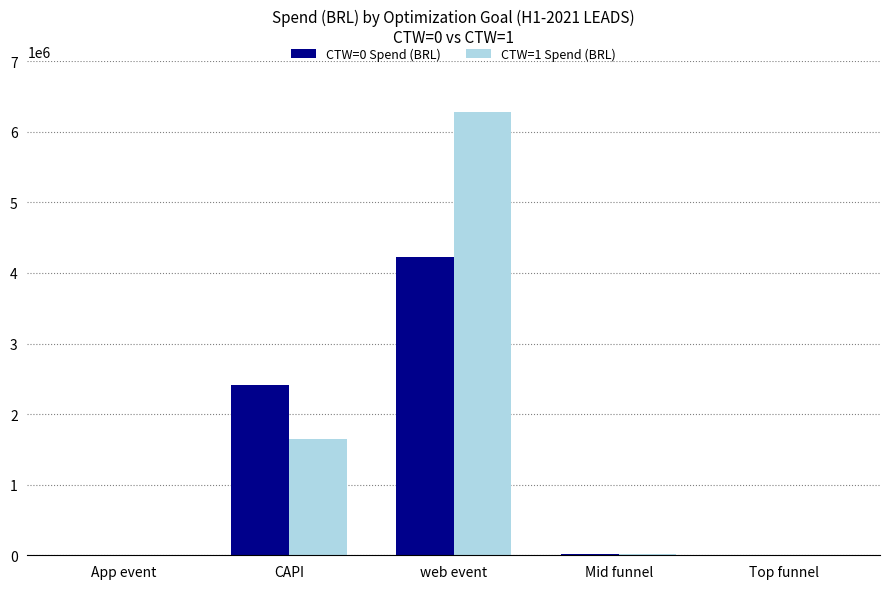

What is the maximum value shown in the chart?

6277109.6